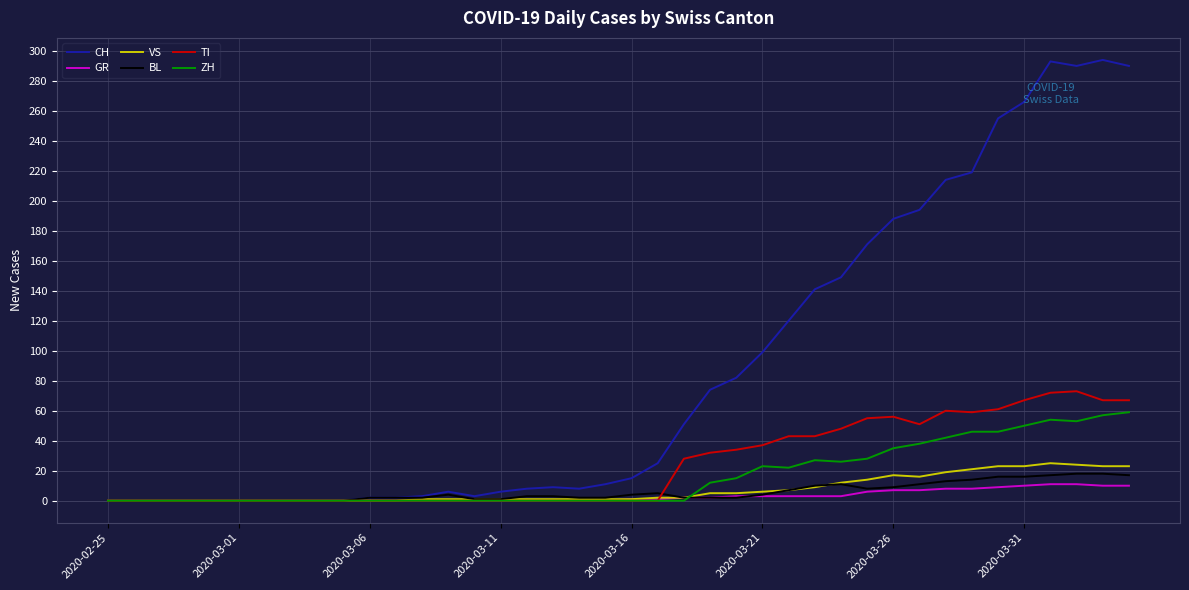

Which series has the largest range (max minus min)?

CH